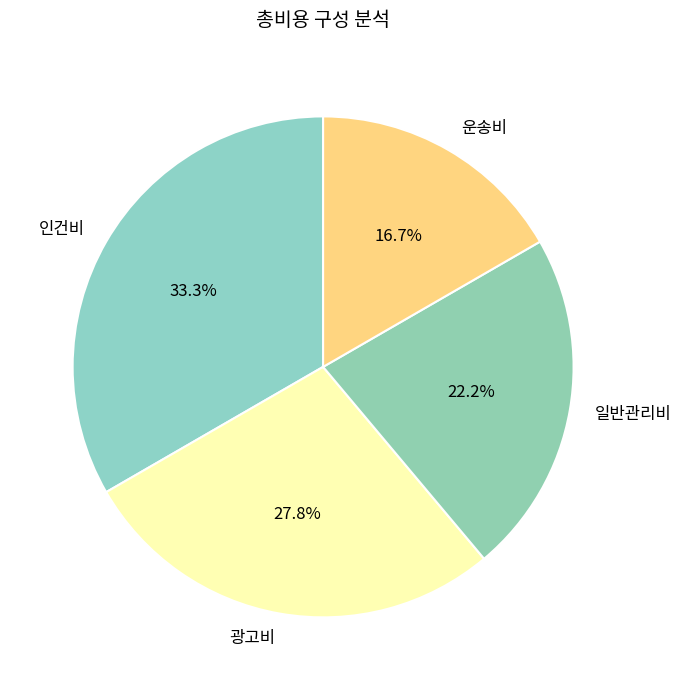

Rank the categories by value from highest to lowest.

인건비, 광고비, 일반관리비, 운송비